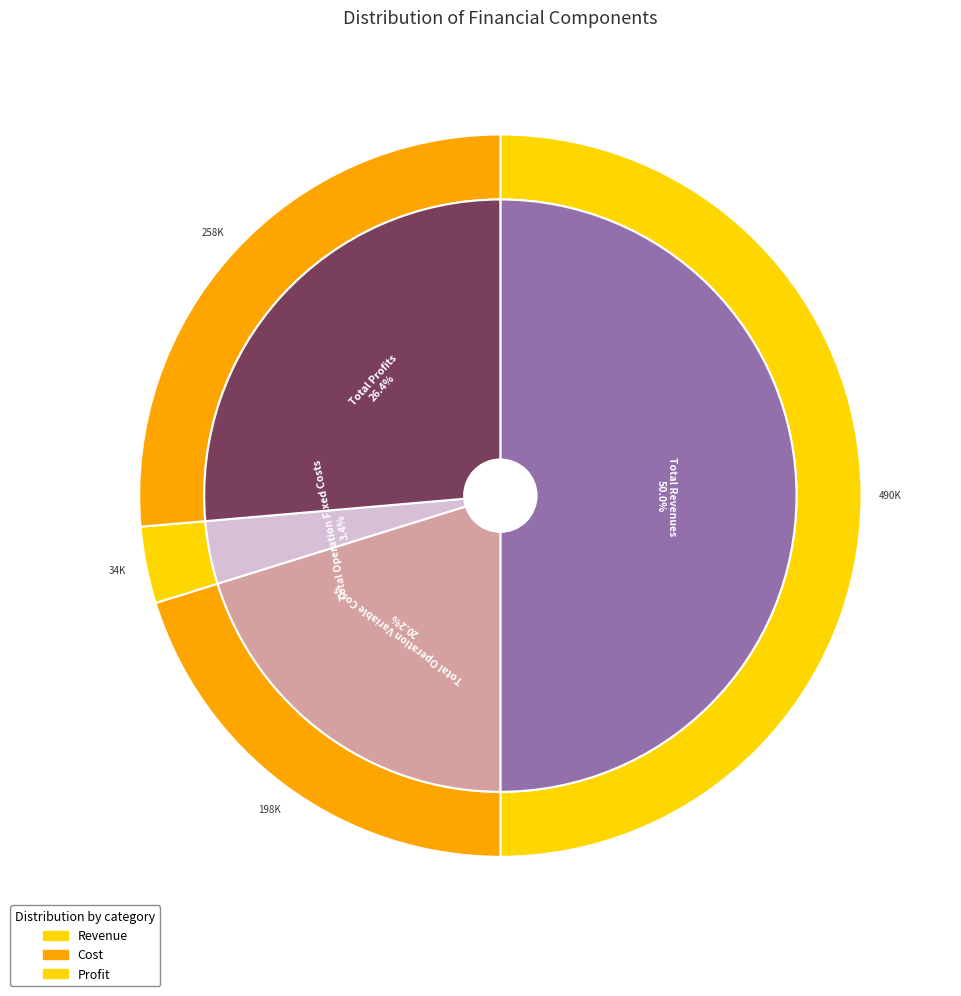

What is the ratio of the value at Total Operation Variable Costs to the value at Total Operation Fixed Costs?

5.9